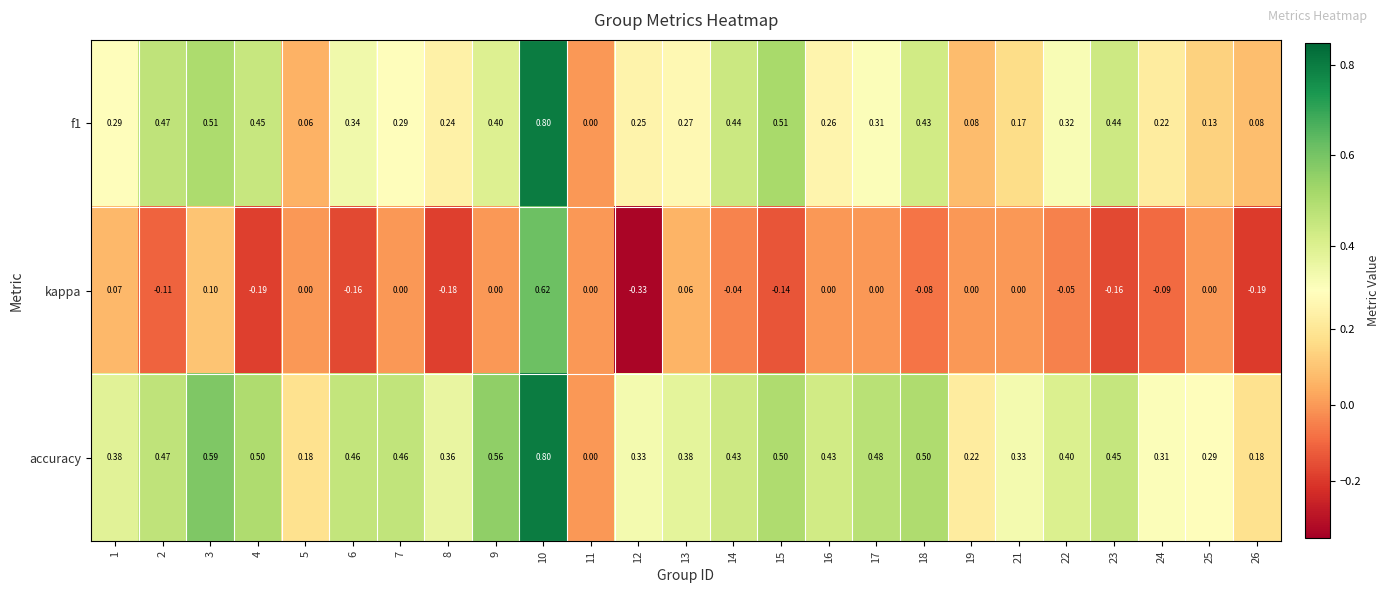

Which series has the largest total across all categories?

accuracy